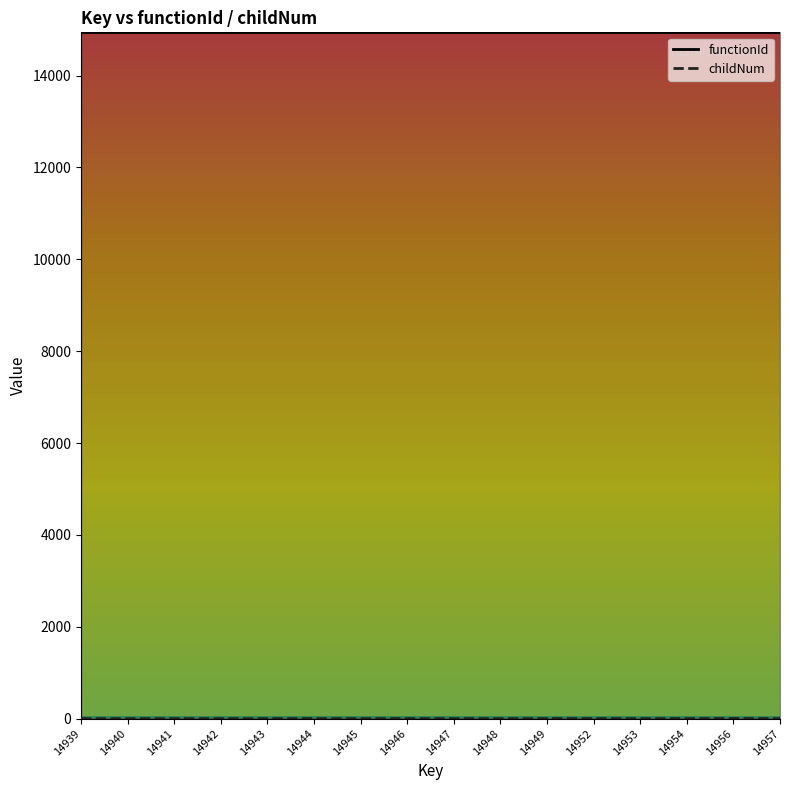

Reading left to right, extract all data points from this chart.

14939=0	14940=0	14941=0	14942=0	14943=0	14944=1	14945=0	14946=1	14947=1	14948=0	14949=1	14952=2	14953=0	14954=1	14956=3	14957=0